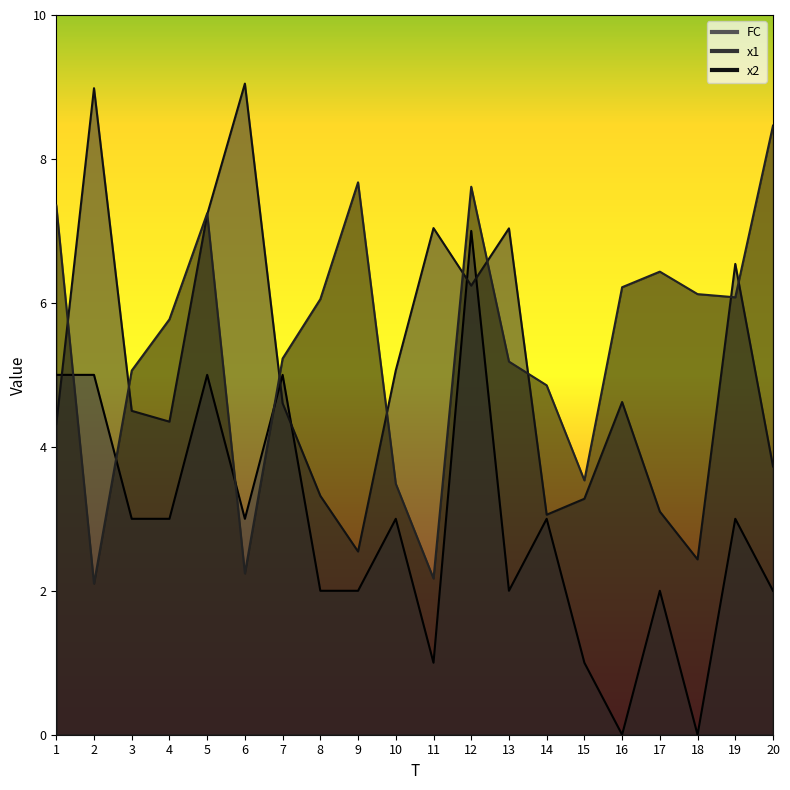

At which label is FC closest to 3?

3